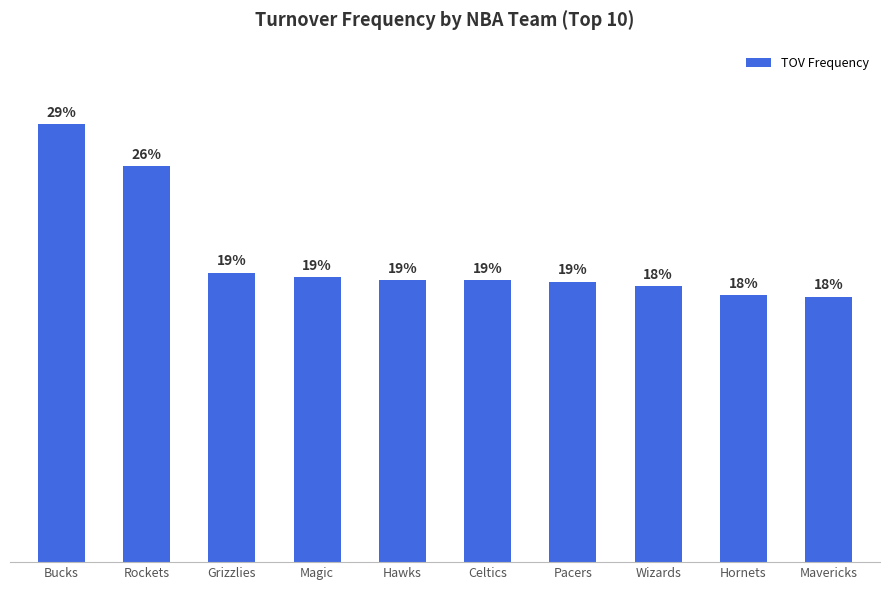

Rank the categories by value from lowest to highest.

Mavericks, Hornets, Wizards, Pacers, Hawks, Celtics, Magic, Grizzlies, Rockets, Bucks